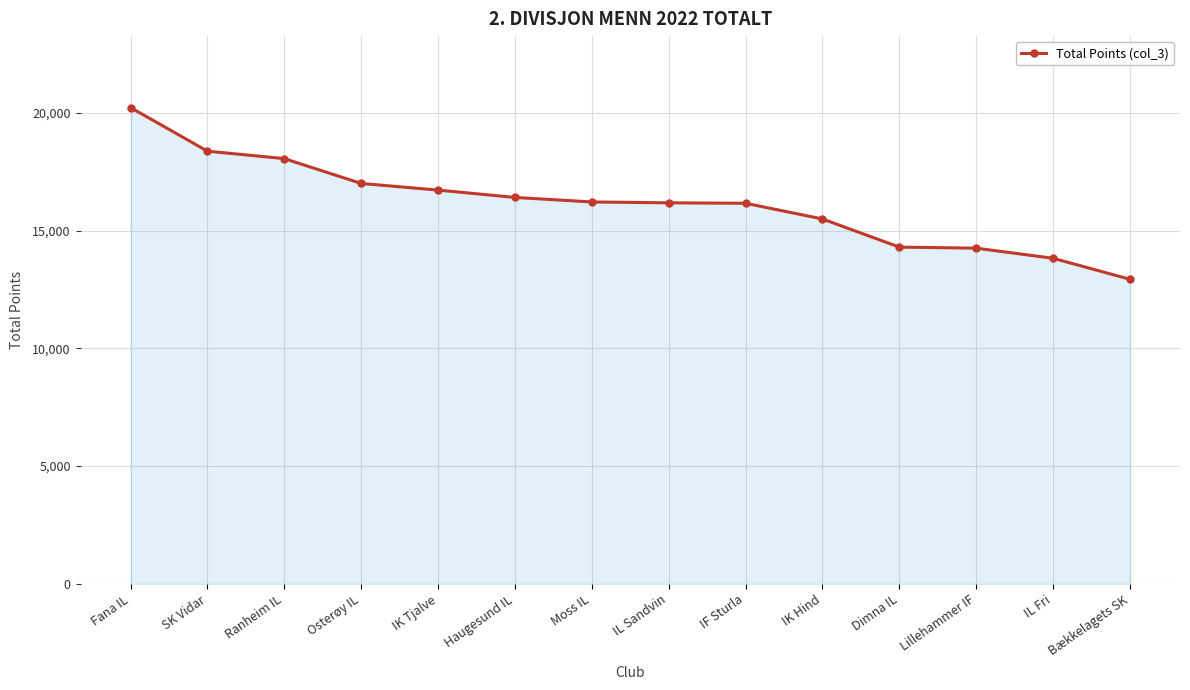

What is the change in value from Fana IL to IK Hind?

-4731